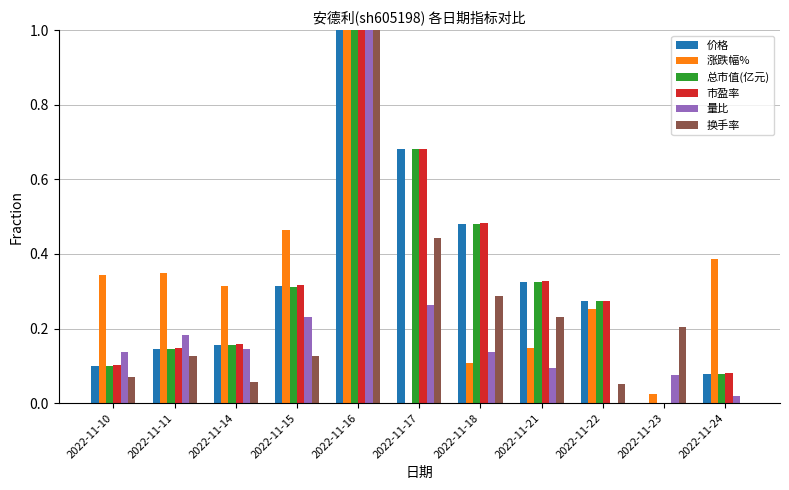

How many series are shown in this chart?

6